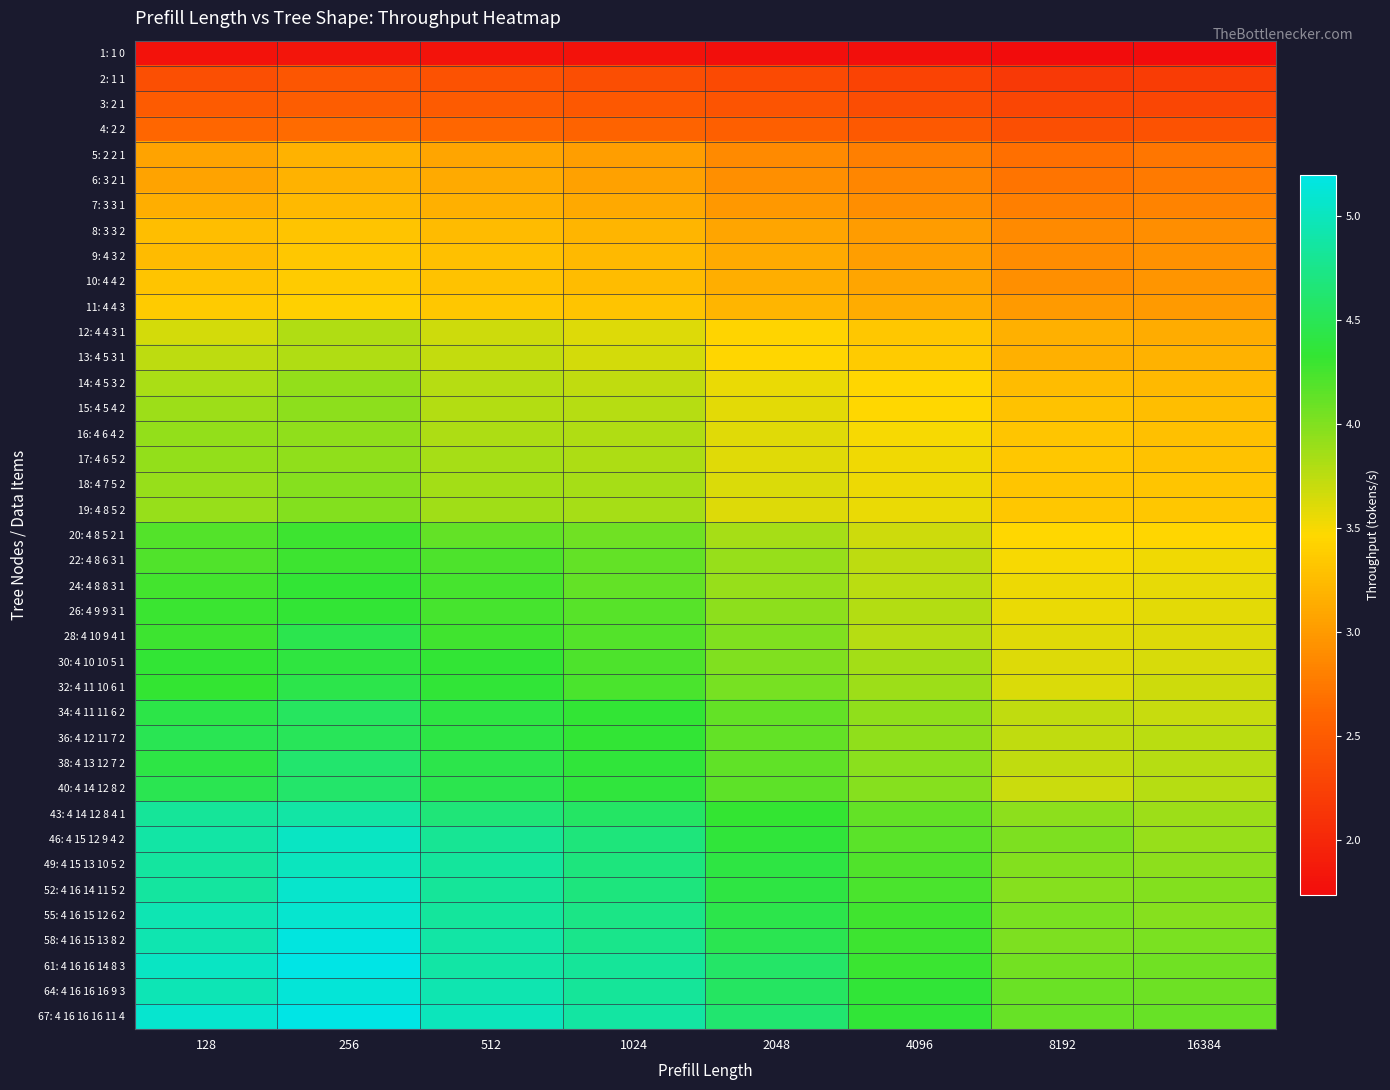

What is the total value across all series at 256?

158.3